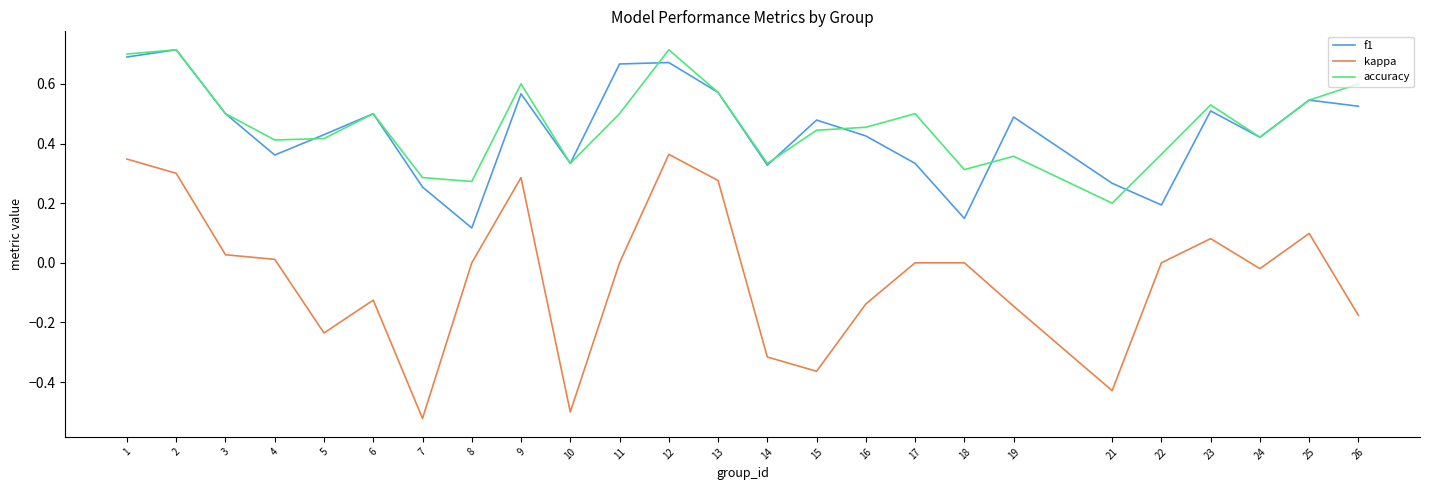

Which series has the largest range (max minus min)?

kappa